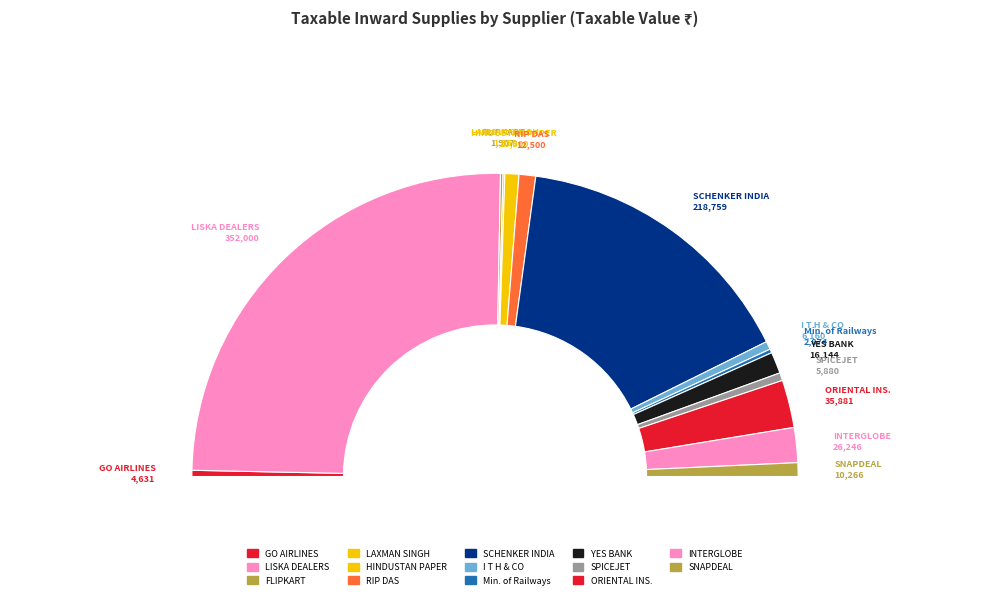

To the nearest percent, what is the average slice percentage?

7%